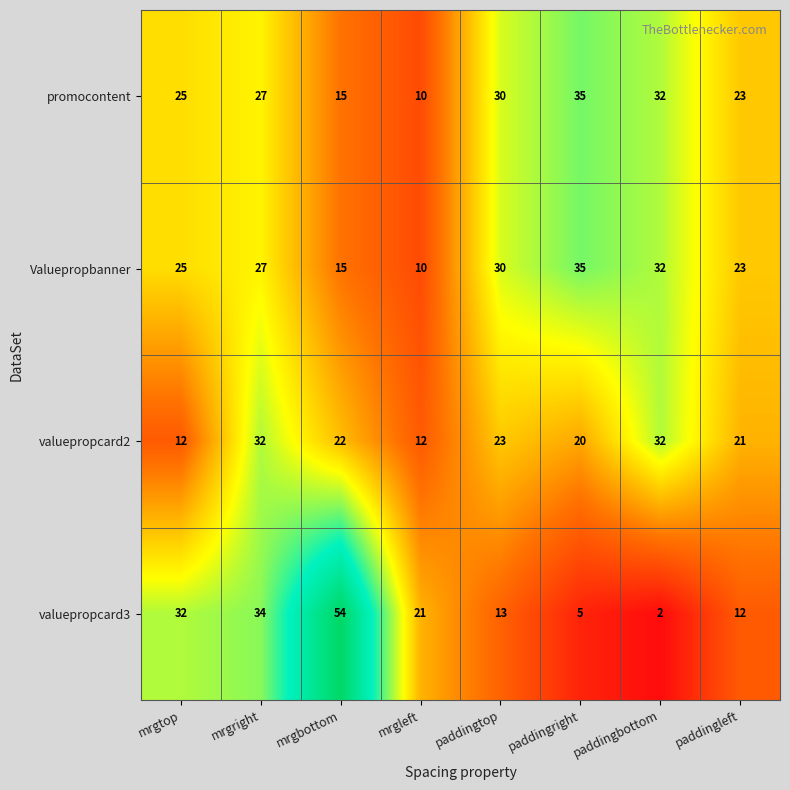

What is the difference between the second highest and second lowest values in the Valuepropbanner series?

17